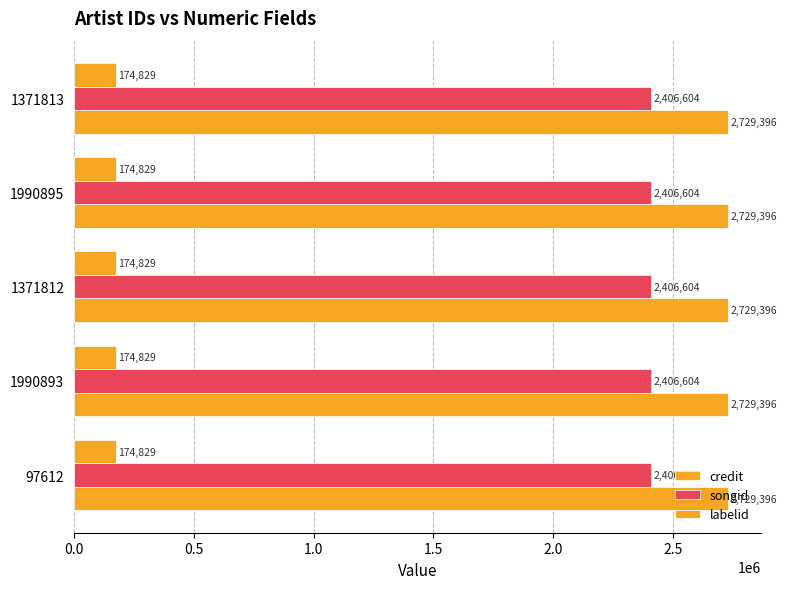

How many data points does each series have?

5